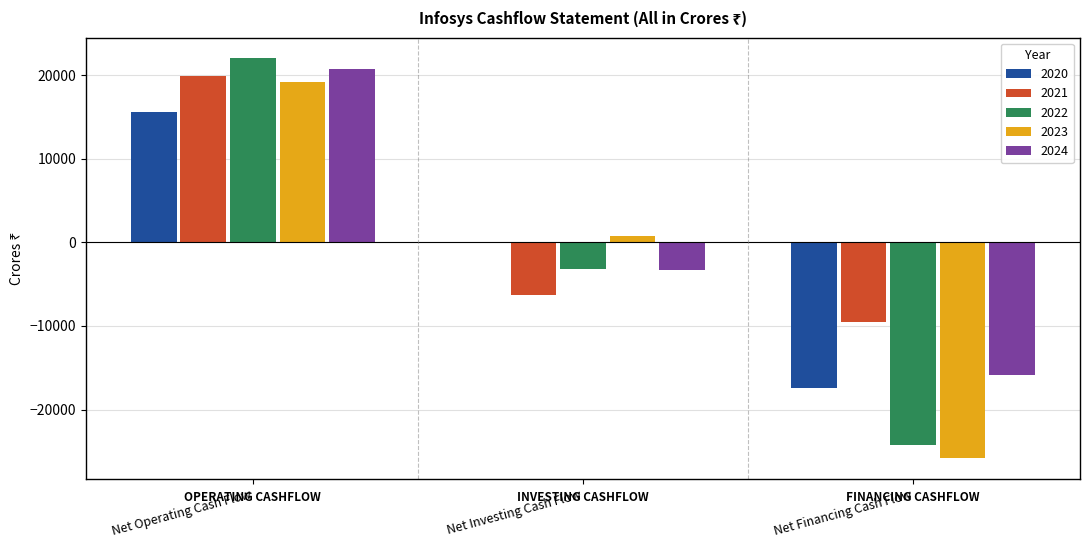

How many groups of bars are there?

3